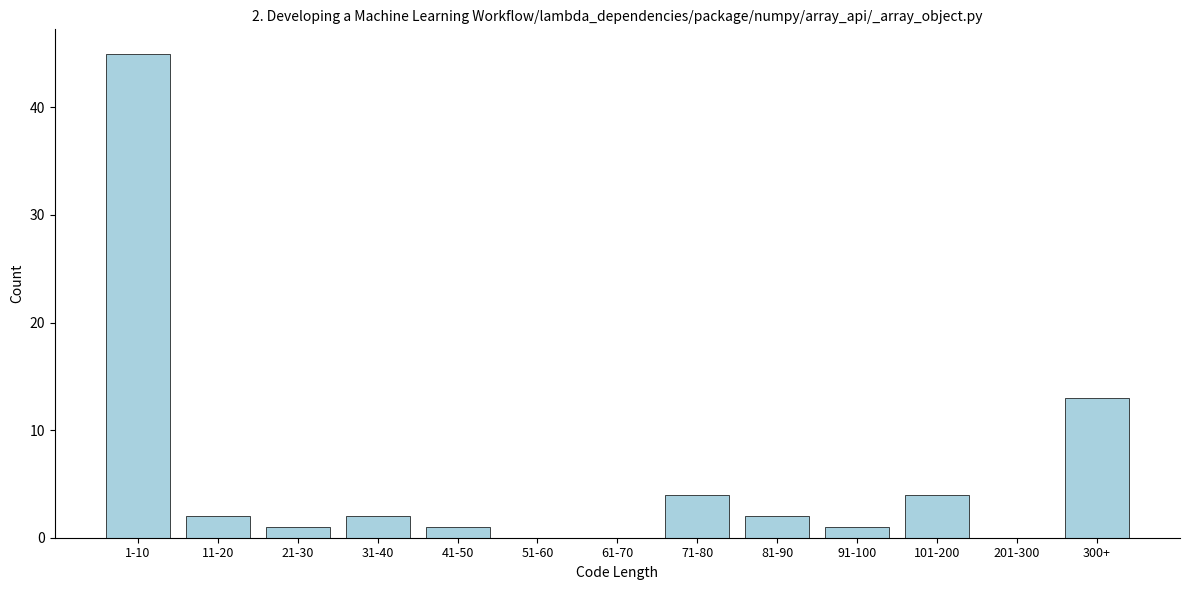

Reading left to right, list all the values displayed in this chart.

1-10=45	11-20=2	21-30=1	31-40=2	41-50=1	51-60=0	61-70=0	71-80=4	81-90=2	91-100=1	101-200=4	201-300=0	300+=13